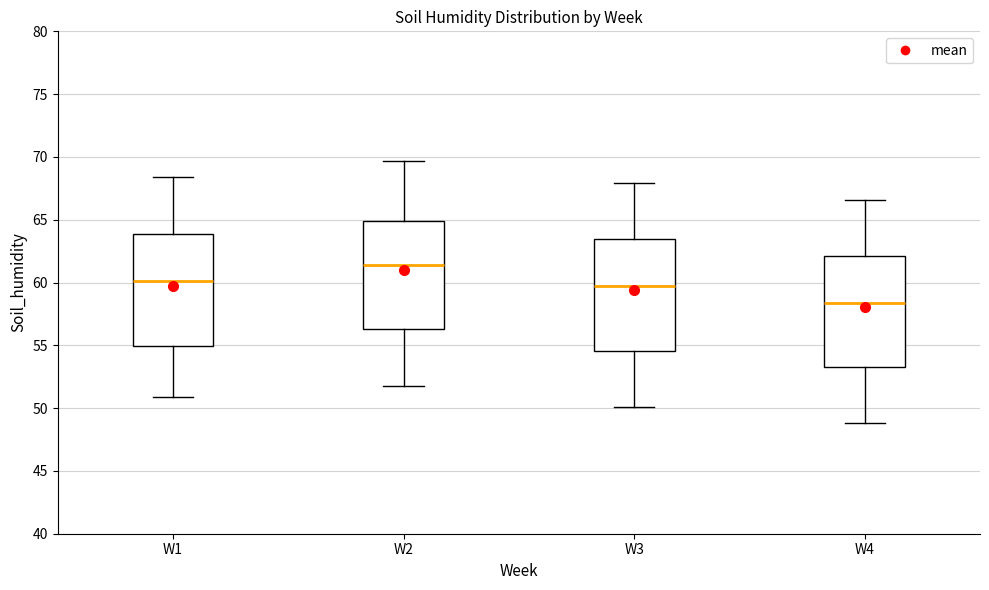

Reading left to right, read every box against the y-axis: the position of its median line, the range the box covers, and the ends of its whiskers. The values are not printed on the chart, so give them approximately, as read against the axis.

W1: median 60.0, box 55.0 to 64.0, whiskers 51.0 to 68.5
W2: median 61.5, box 56.5 to 65.0, whiskers 52.0 to 69.5
W3: median 59.5, box 54.5 to 63.5, whiskers 50.0 to 68.0
W4: median 58.5, box 53.5 to 62.0, whiskers 49.0 to 66.5